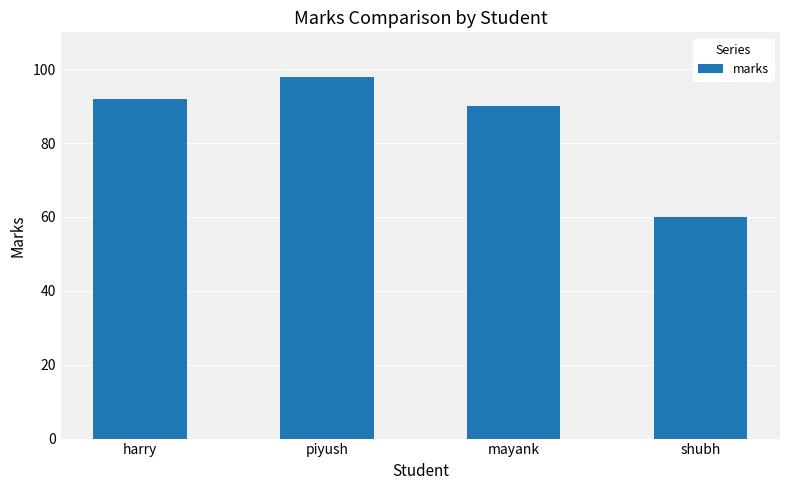

Approximately how many times larger is the value at piyush compared to harry?

1.1